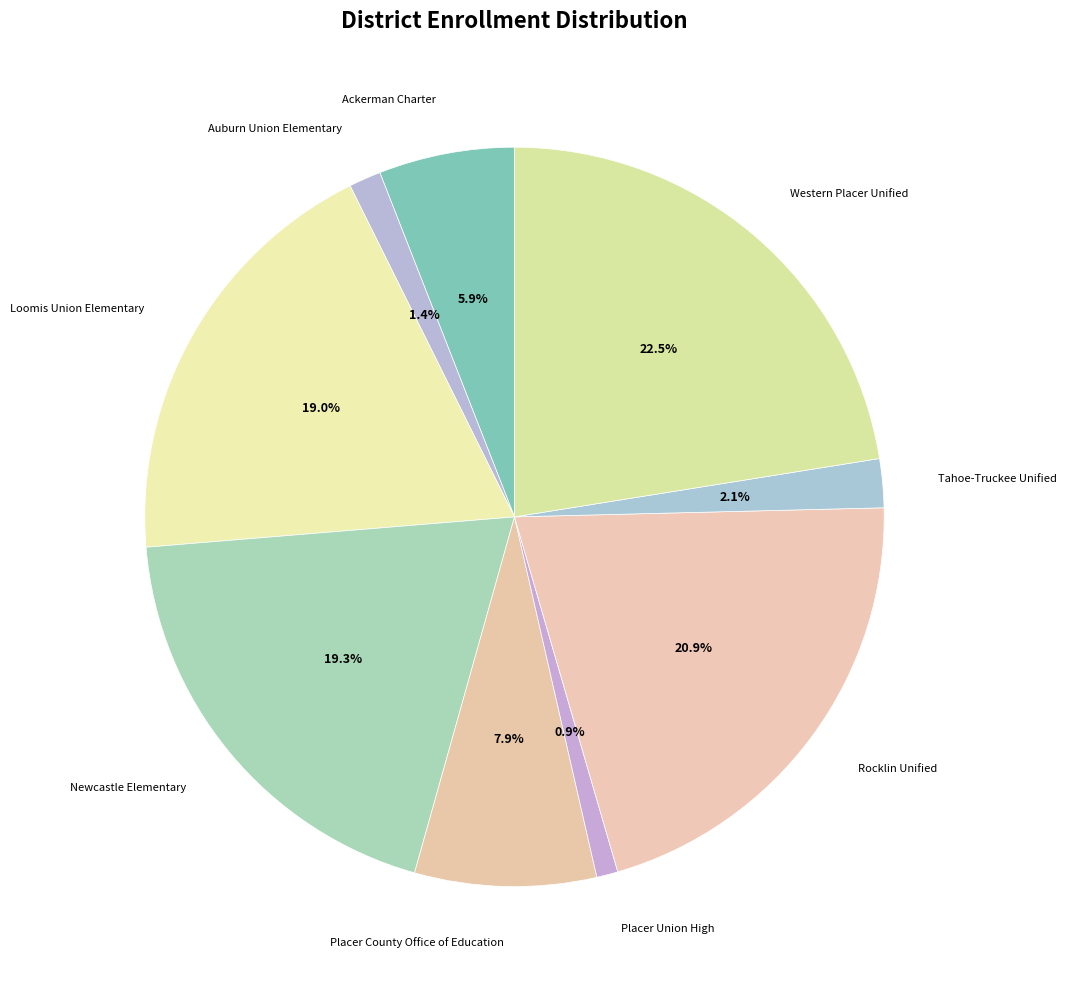

How many segments does this pie chart have?

9